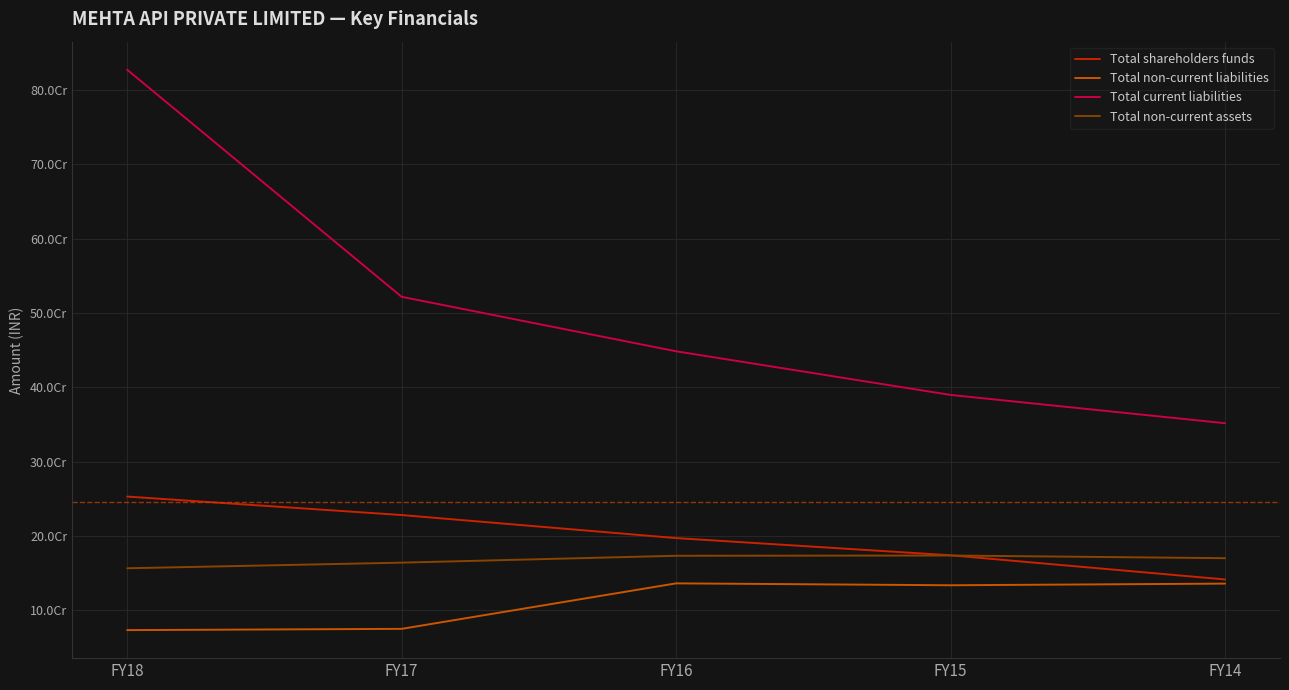

True or false: Total non-current liabilities has a value of 43257905 at FY18.

False